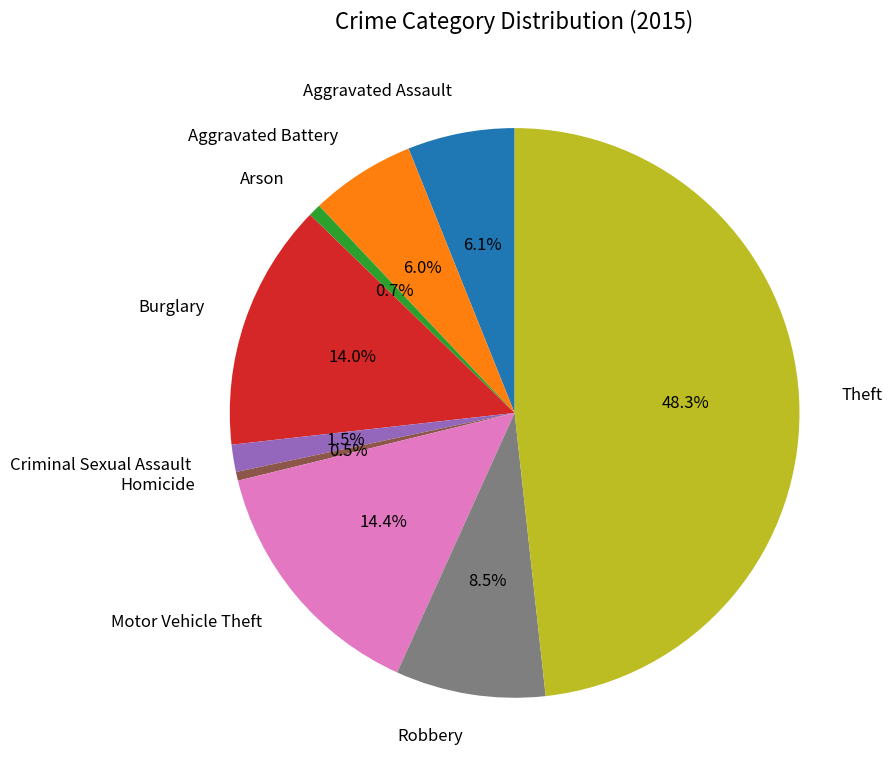

To the nearest percent, what is the average slice percentage?

11%